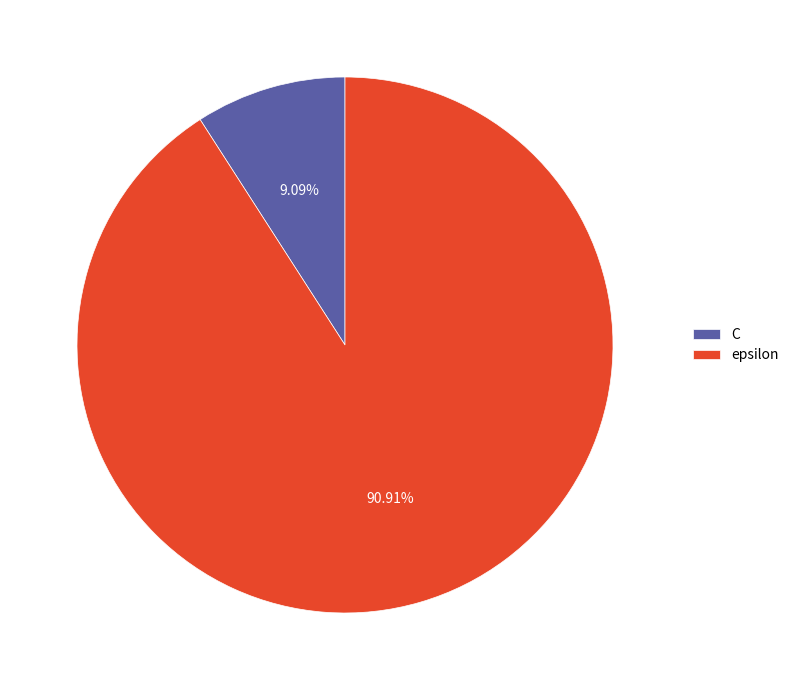

How many segments does this pie chart have?

2